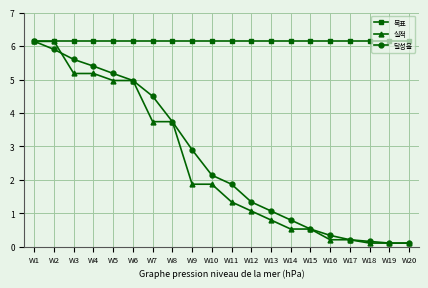

Where does the 달성율 series first go above 2?

W1